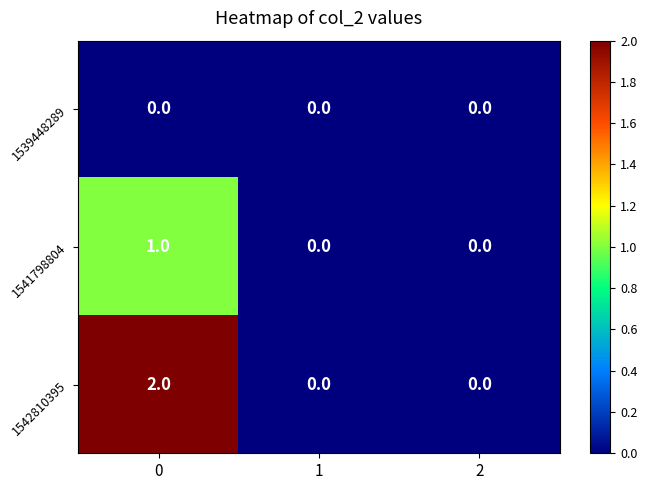

Rank the series by their average value, from highest to lowest.

1542810395, 1541798804, 1539448289